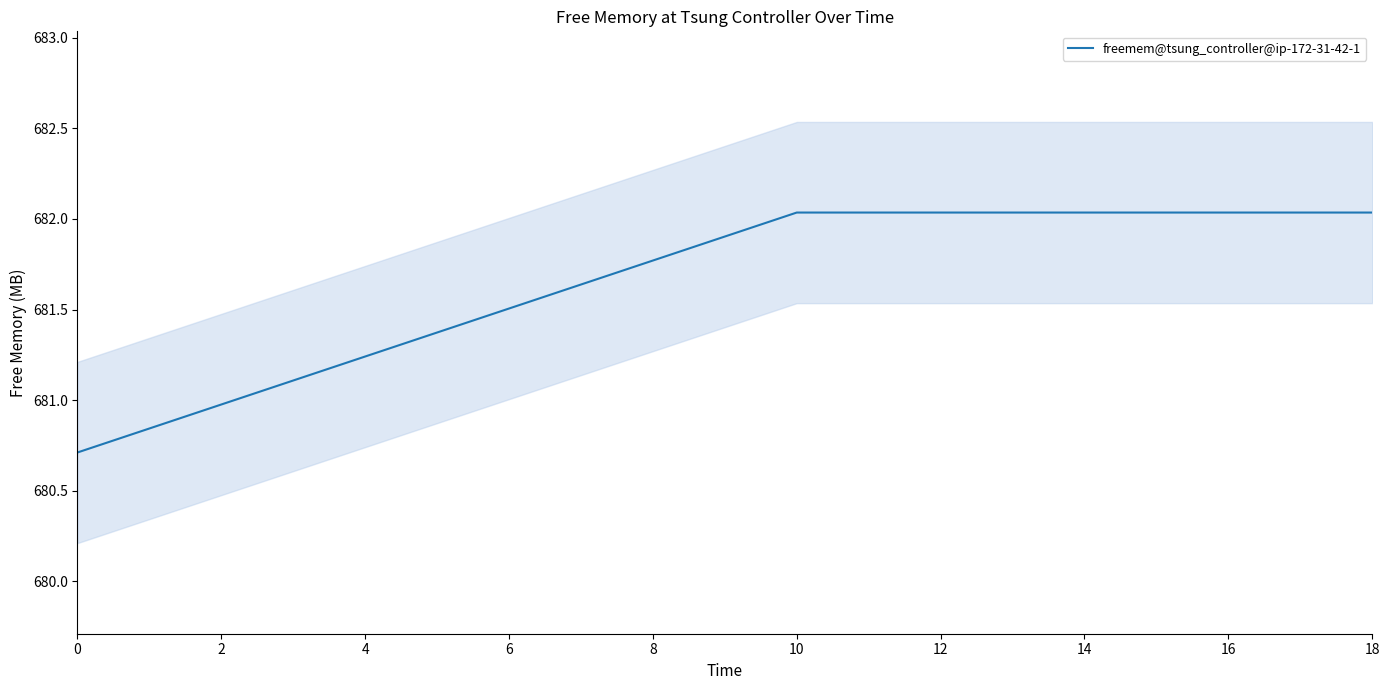

The freemem@tsung_controller@ip-172-31-42-1 series shows 286.0 at 18. True or false?

False